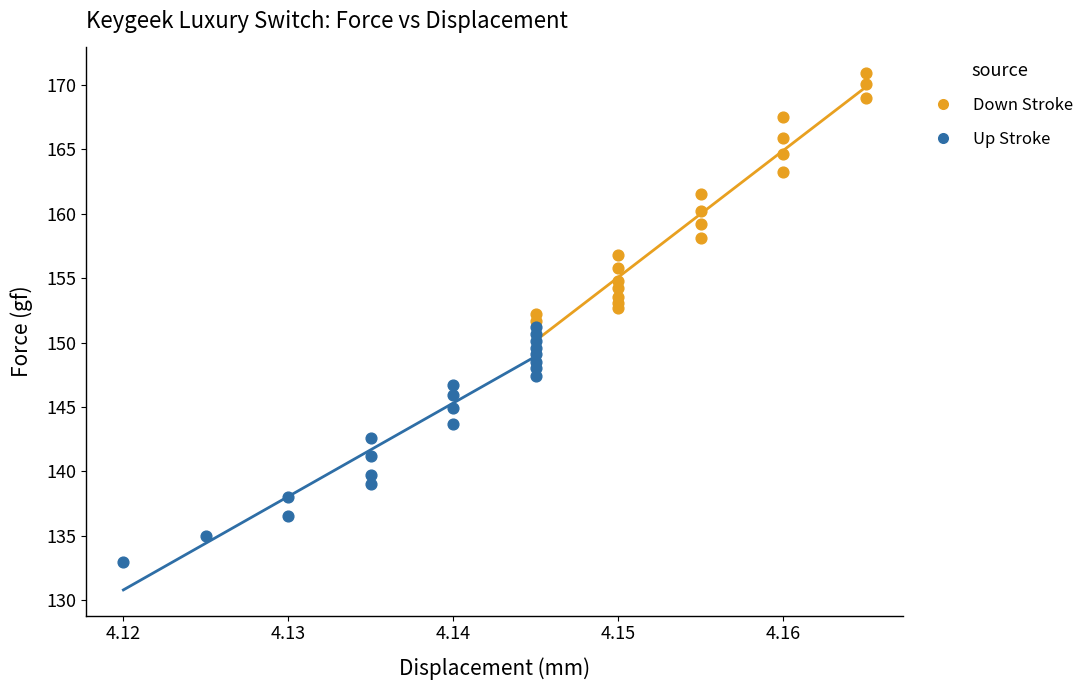

Which series contains the lowest Y value?

Up Stroke